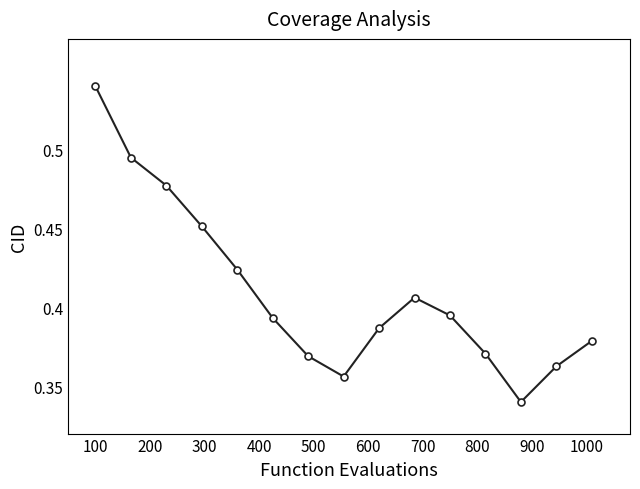

How many interior local peaks (higher than both neighbors) does the data have?

1